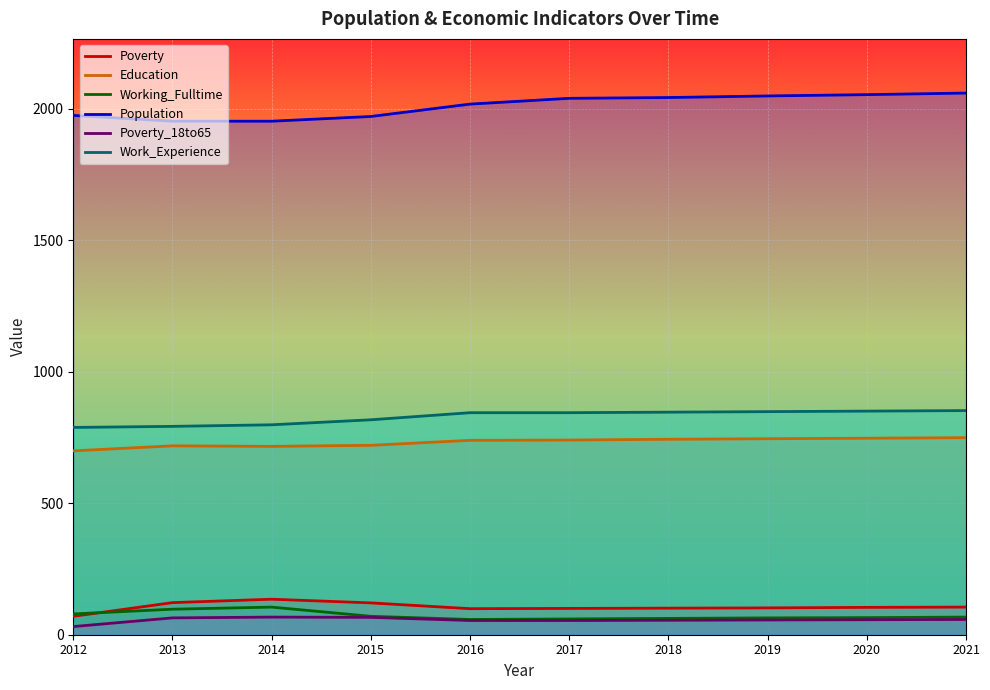

How many data points in Poverty_18to65 are above 57?

4